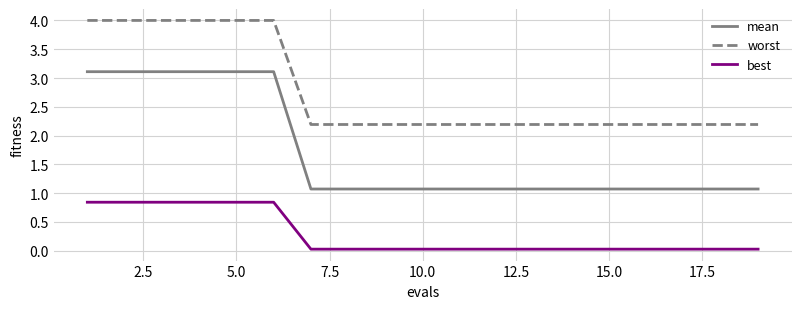

What is the maximum value shown in the chart?

4.0